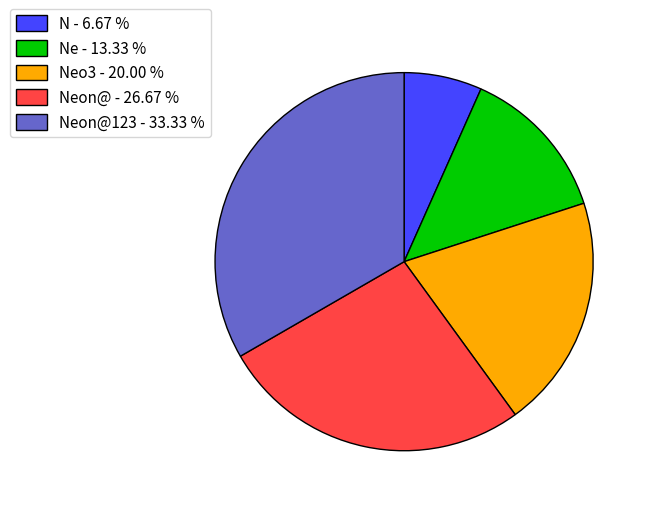

Does any single category account for the majority?

No